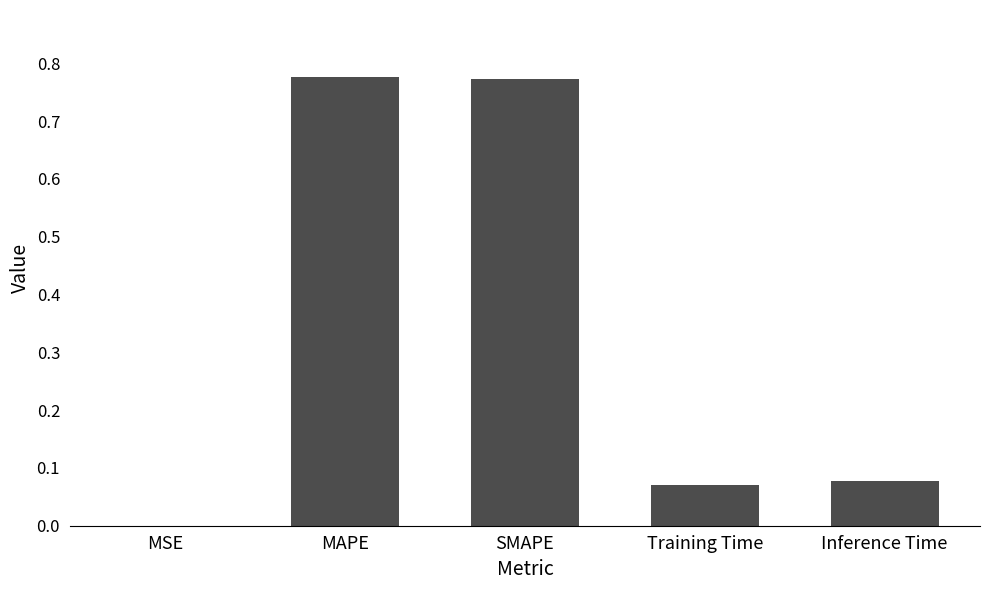

Are the bars horizontal?

No